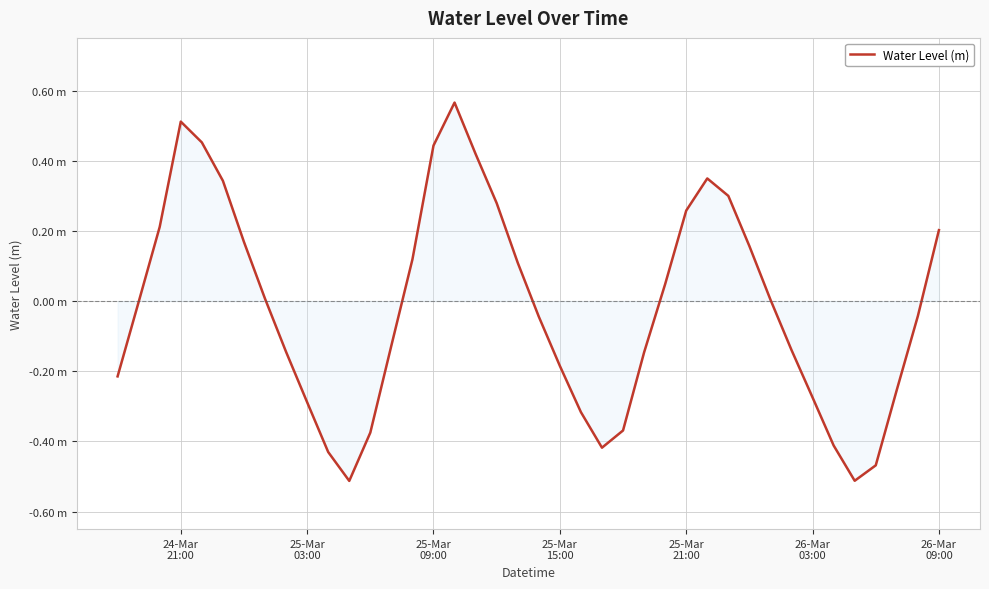

How many interior local peaks (higher than both neighbors) does the data have?

3